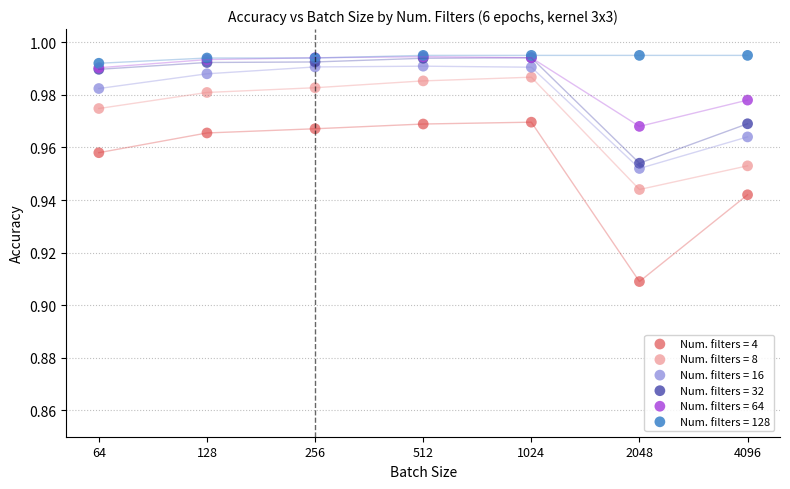

Which series has the widest spread of Y values?

Num. filters = 4